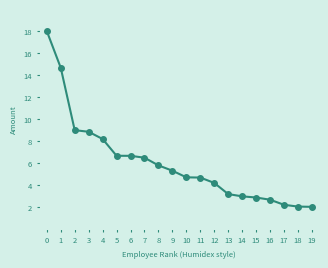

Reading right to left, what are all the values shown in this chart?

19=2.0	18=2.0	17=2.2	16=2.6	15=2.8	14=3.0	13=3.2	12=4.2	11=4.7	10=4.7	9=5.3	8=5.8	7=6.5	6=6.6	5=6.6	4=8.2	3=8.8	2=9.0	1=14.7	0=18.0